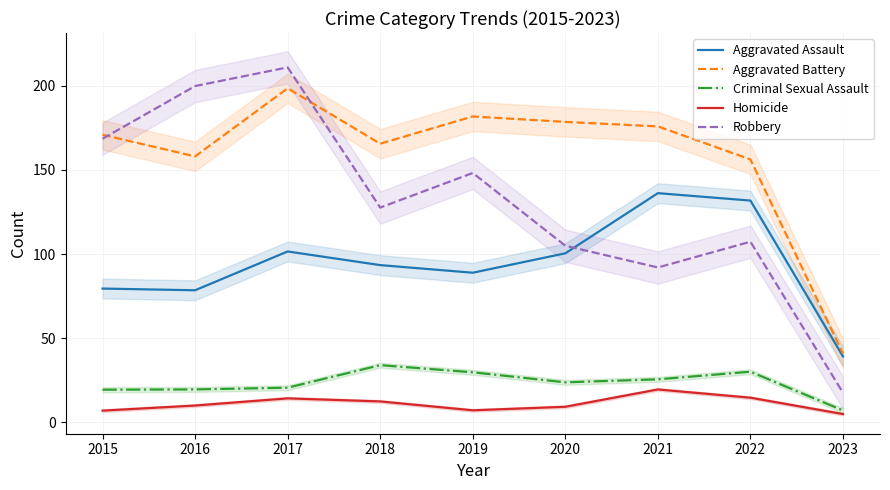

Reading right to left, extract all data points from this chart.

Aggravated Assault: 39.2	131.7	136.1	100.4	88.9	93.4	101.5	78.5	79.5
Aggravated Battery: 40.9	156.2	175.7	178.4	181.6	165.5	198.4	157.9	170.8
Criminal Sexual Assault: 7.1	30.1	25.6	23.8	29.8	34.0	20.7	19.6	19.5
Homicide: 5.0	14.7	19.6	9.3	7.2	12.5	14.3	10.1	7.0
Robbery: 17.7	107.3	92.0	104.9	148.1	127.6	210.8	199.7	168.4